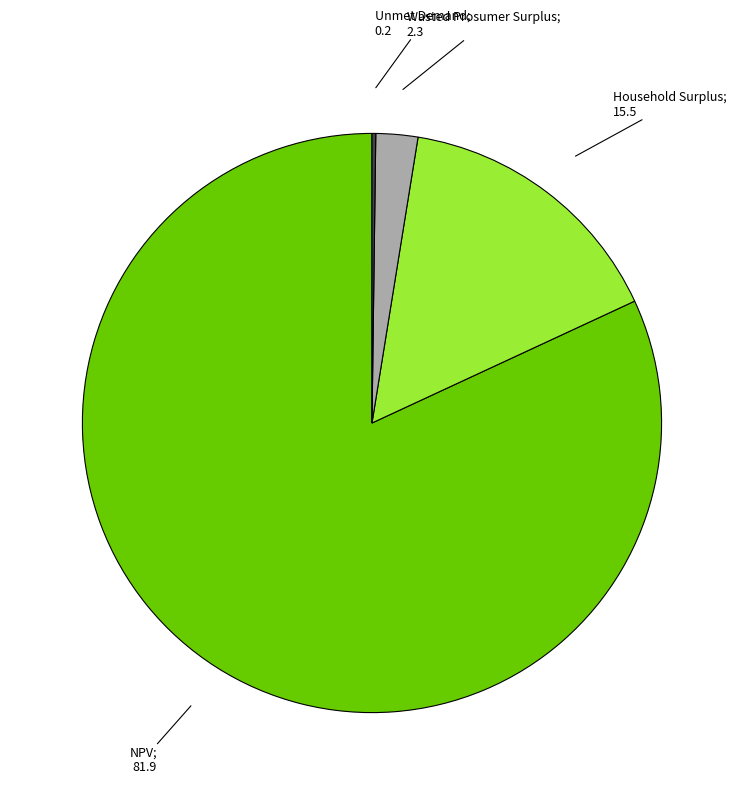

Does any single category account for the majority?

Yes